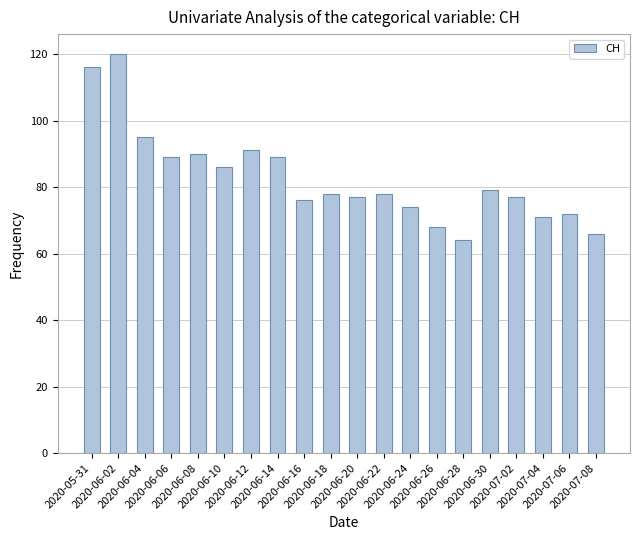

What is the label of the 14th bar from the right?

2020-06-12